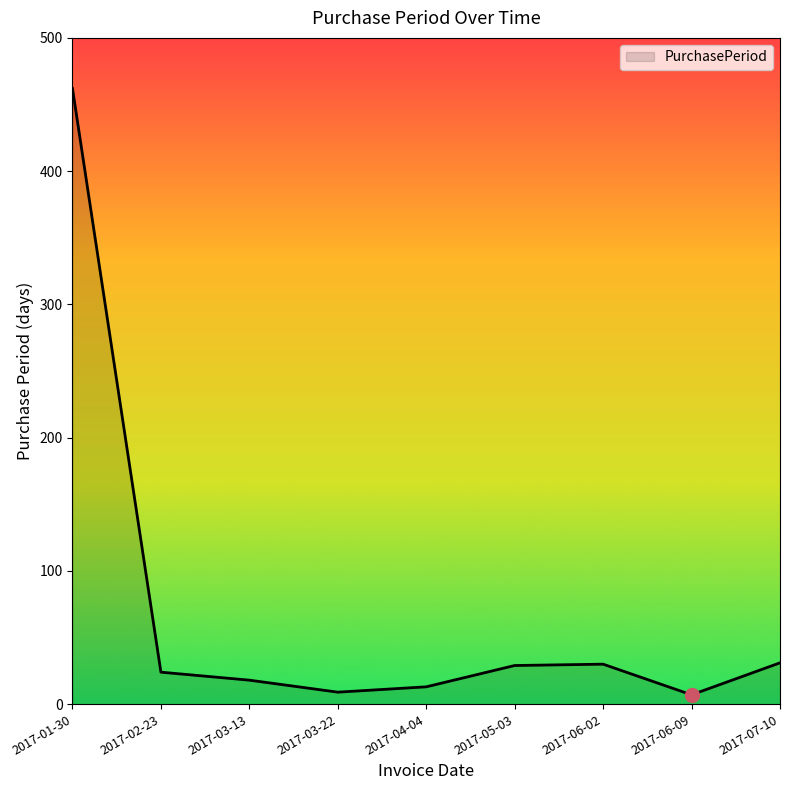

How many lines are shown in the chart?

1